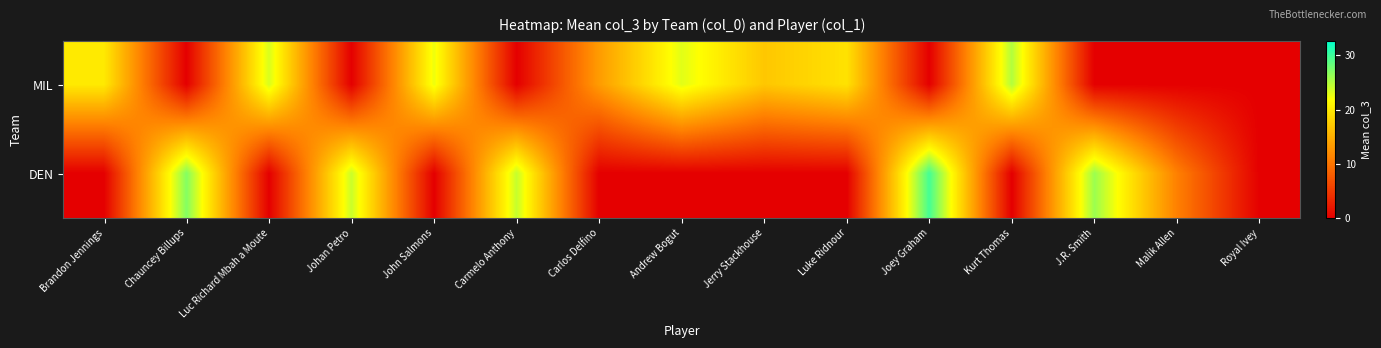

Which label corresponds to the smallest value in the chart?

Chauncey Billups